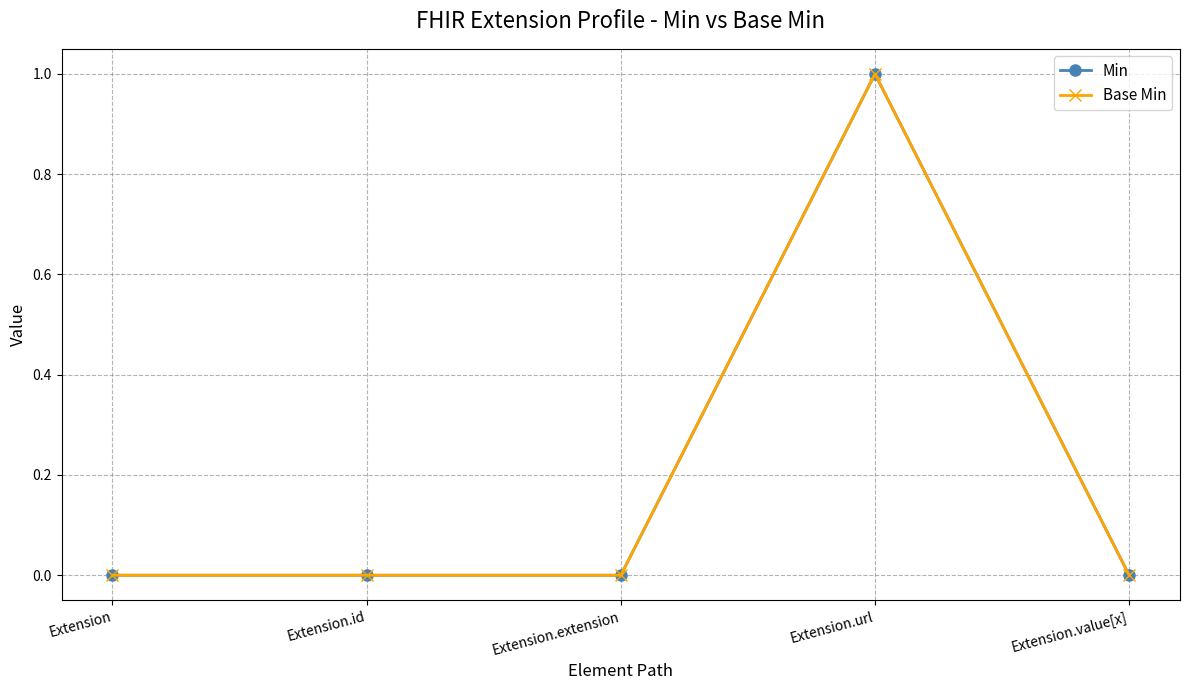

Is this an area chart (filled region under the line)?

No